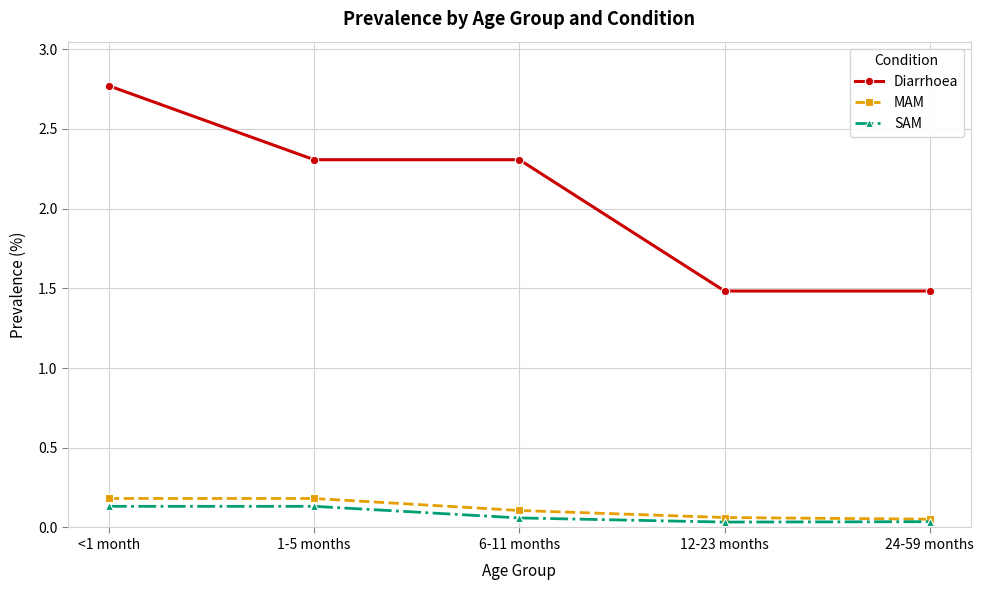

Count the MAM values in the range 0 to 1.

5